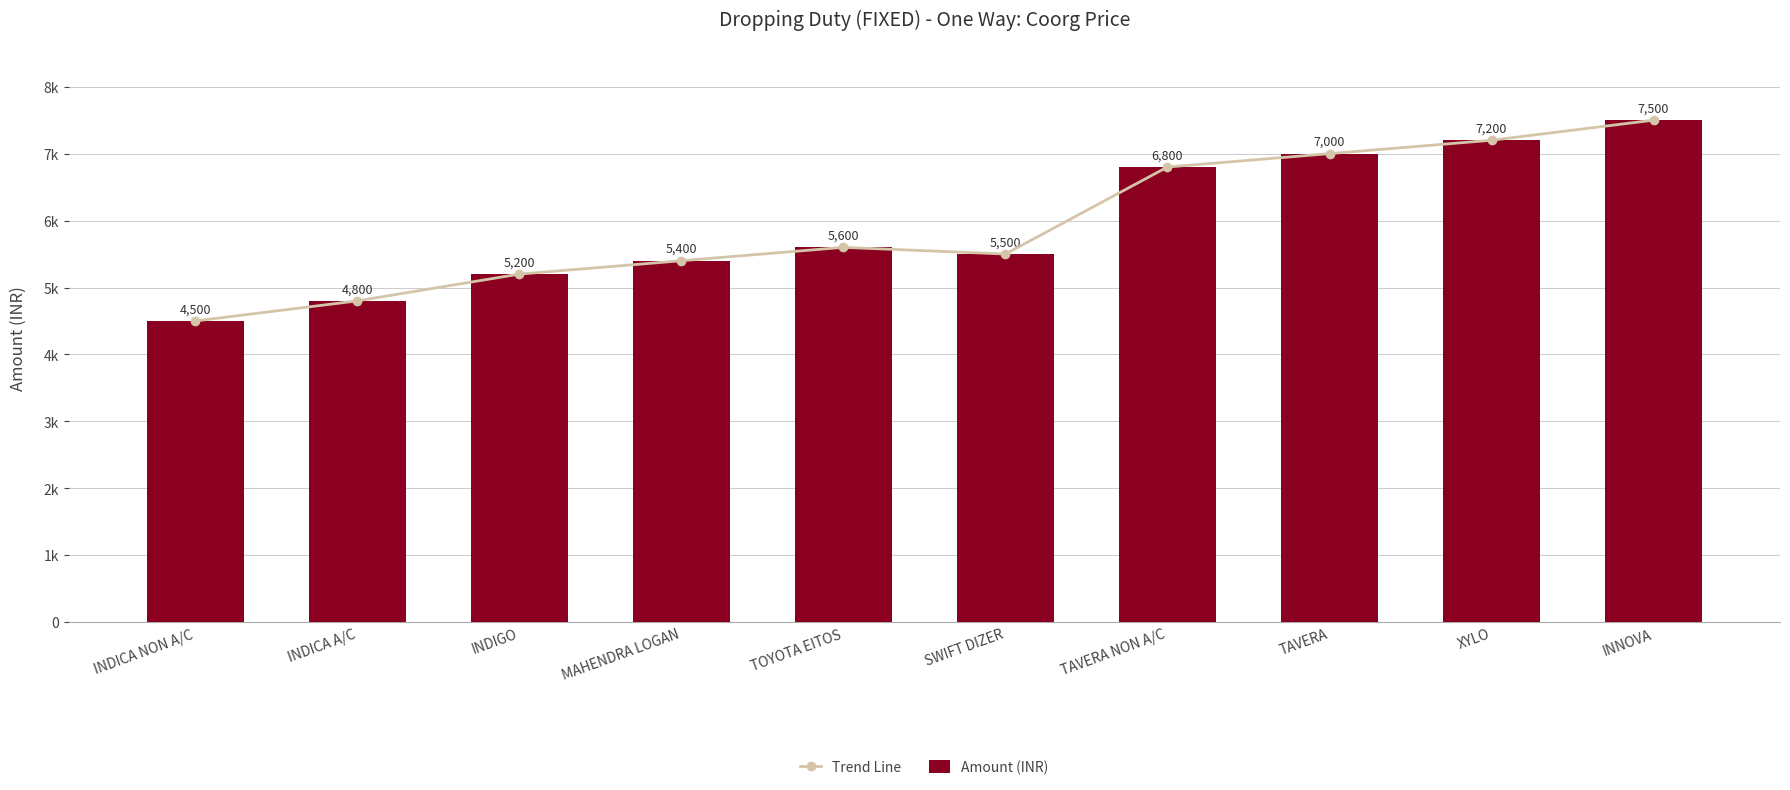

Rank the series at INDICA NON A/C from lowest to highest value.

Trend Line, Amount (INR)